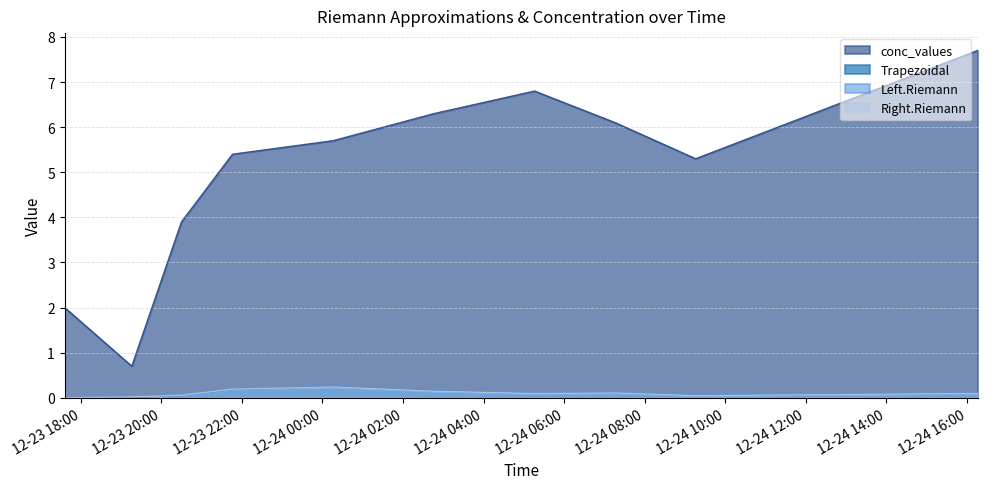

At which label does Trapezoidal reach its minimum?

2008-12-23 17:36:00